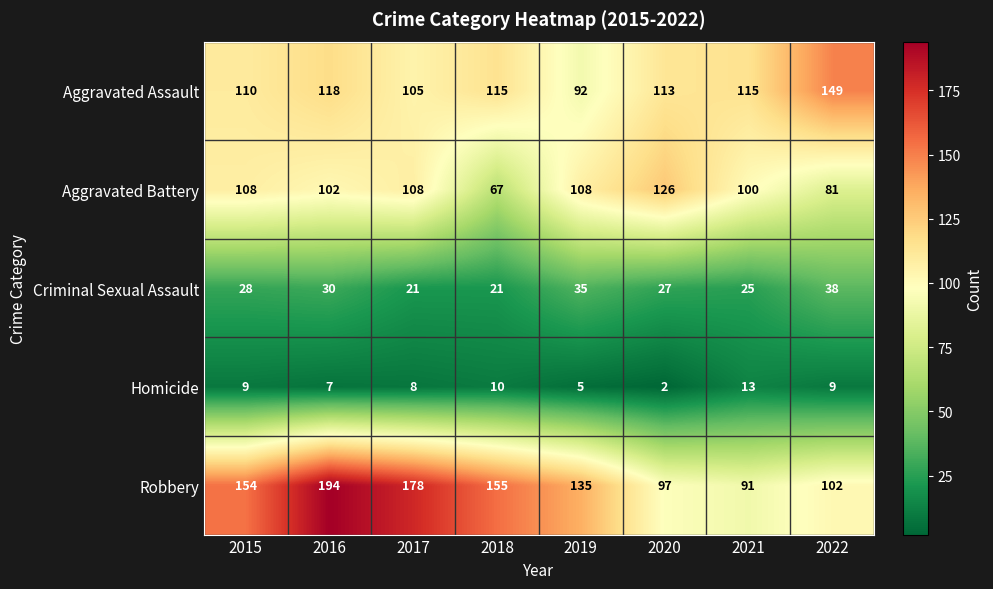

What is the smallest value displayed?

2